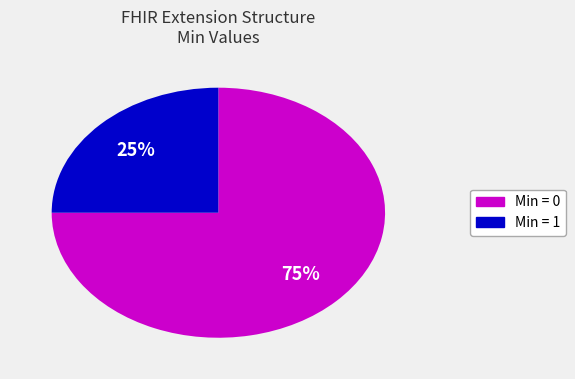

To the nearest percent, what is the difference between the largest and smallest slice percentages?

50%